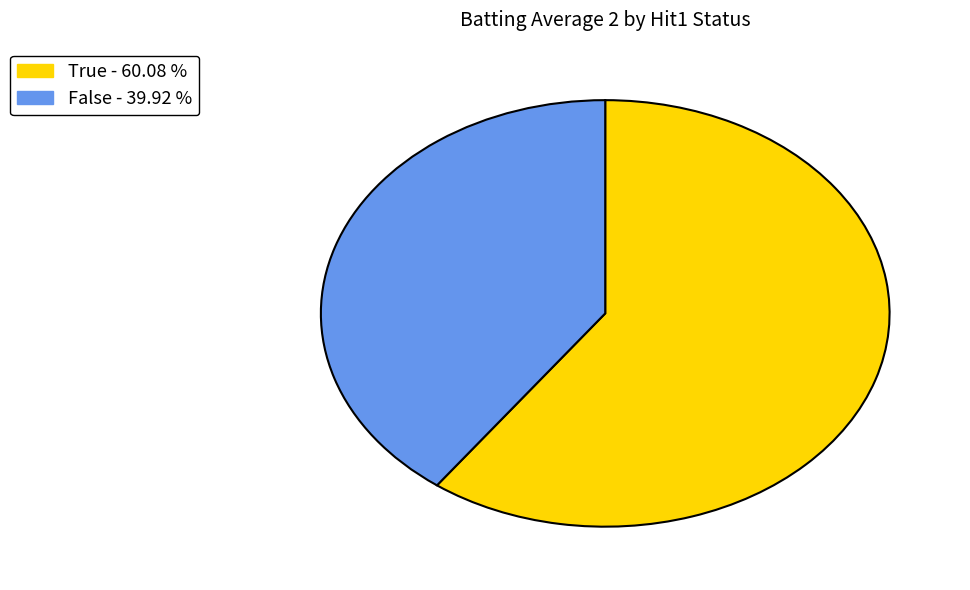

Count the number of slices in the pie.

2